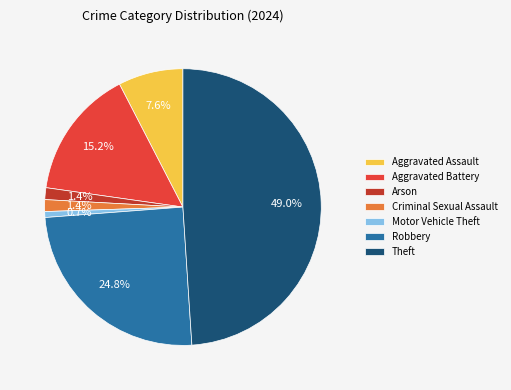

Is there a majority slice in this chart?

No